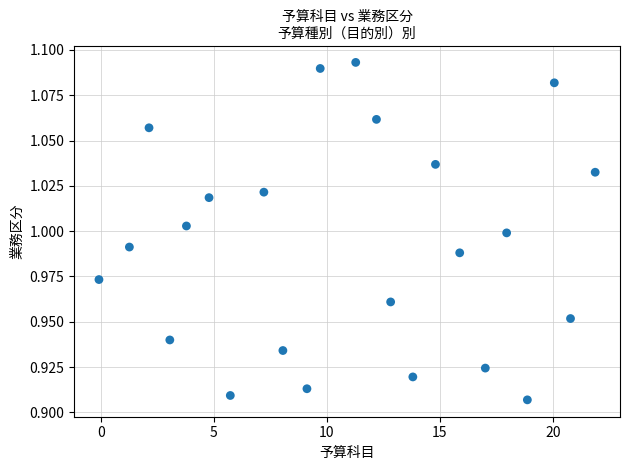

What is the range of X values (max minus min)?

22.0